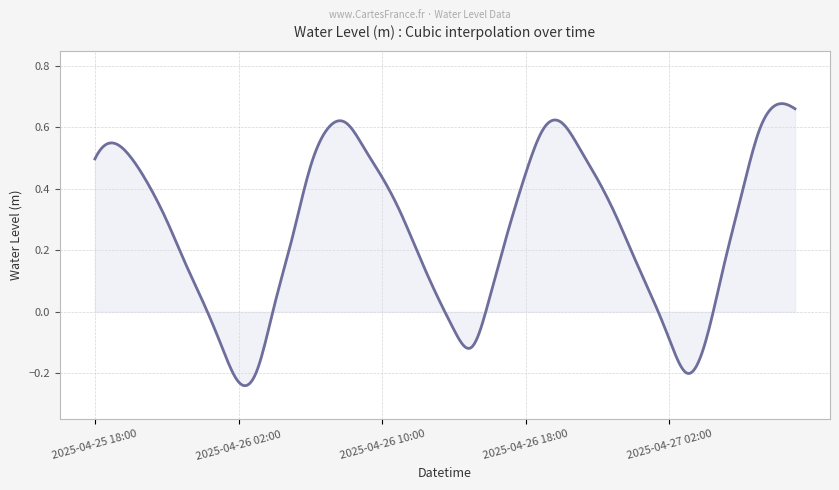

What is the difference between the maximum and minimum values?

0.9